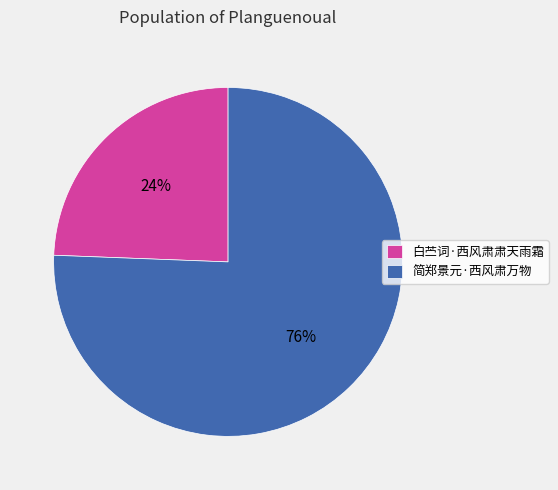

To the nearest percent, what portion does 白苎词·西风肃肃天雨霜 represent?

24%